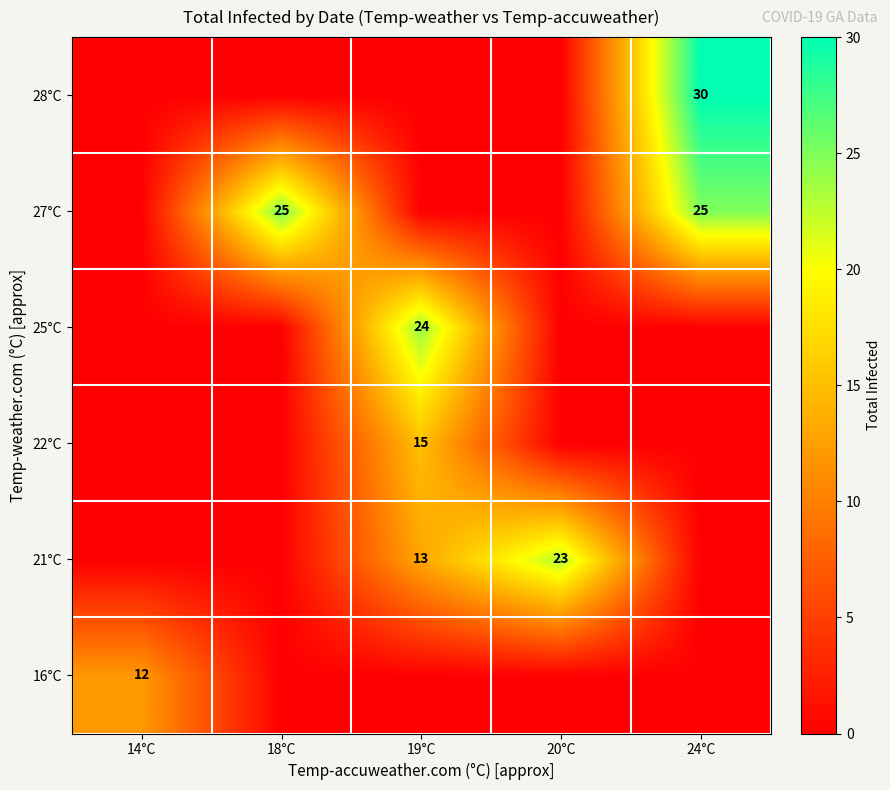

What is the difference between the highest and lowest values at 18°C?

25